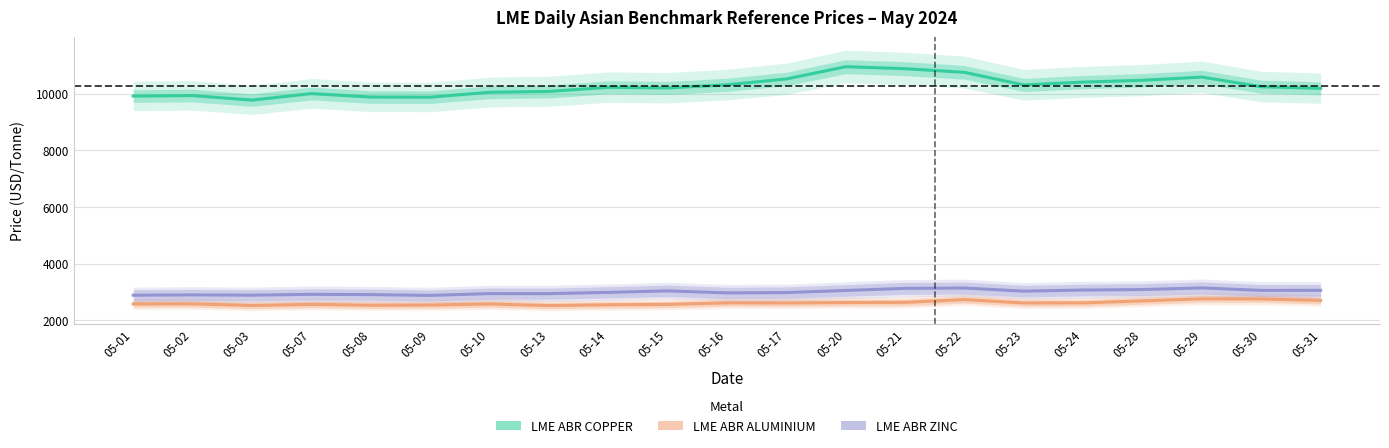

True or false: LME ABR ZINC and LME ABR ALUMINIUM intersect in this chart.

False